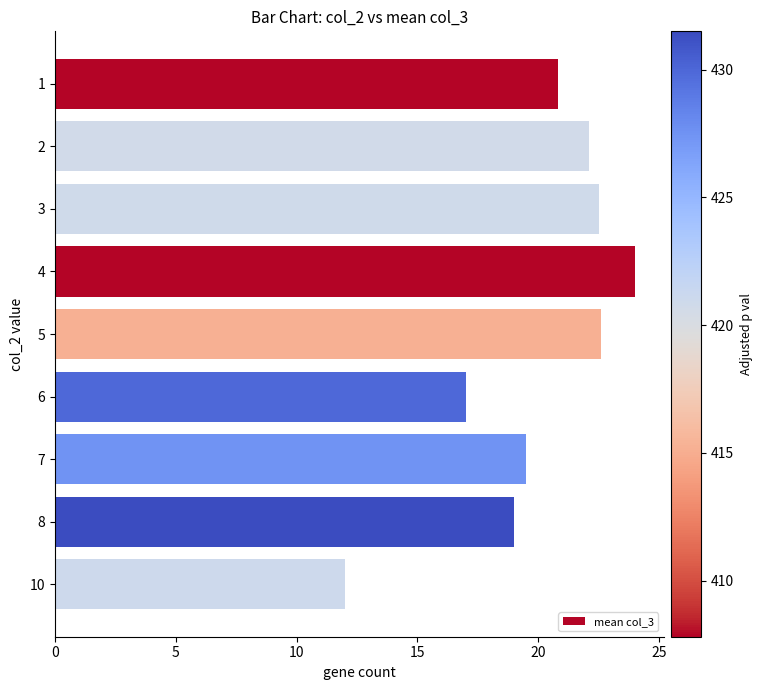

What is the minimum value shown in the chart?

12.0